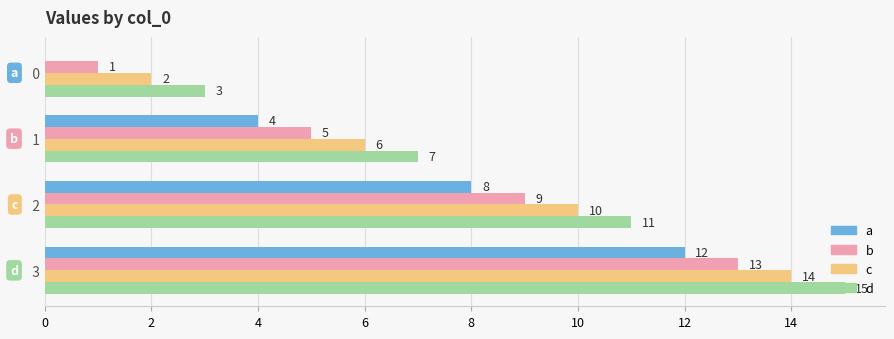

Which category has the highest value in the d series?

  3